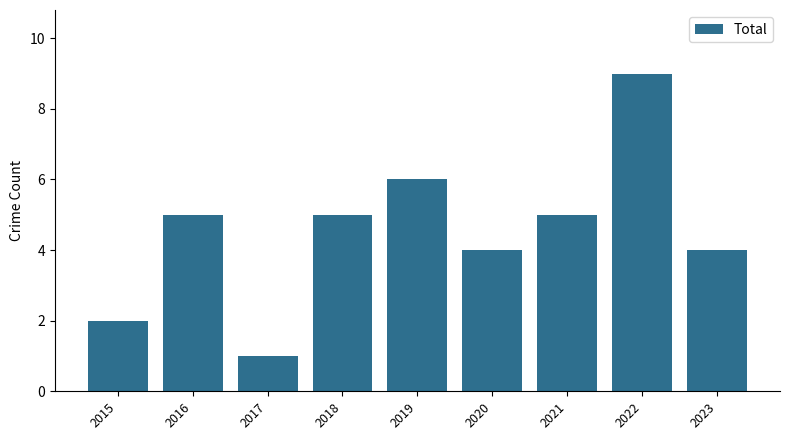

What is the maximum value shown in the chart?

9